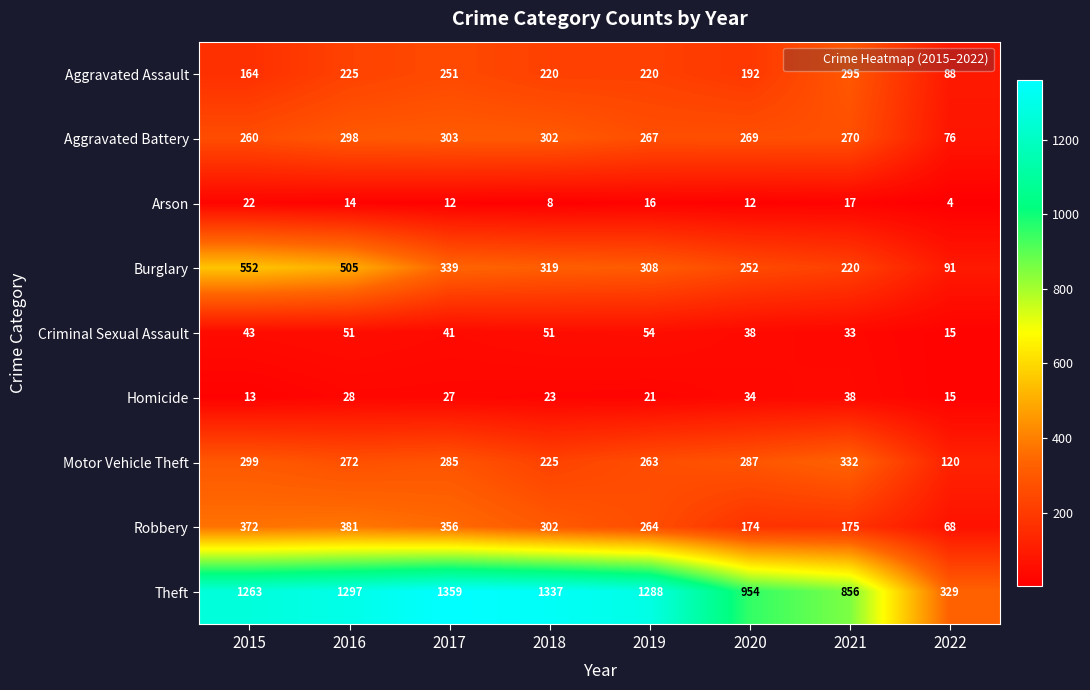

Where does the Motor Vehicle Theft series first go above 285?

2015